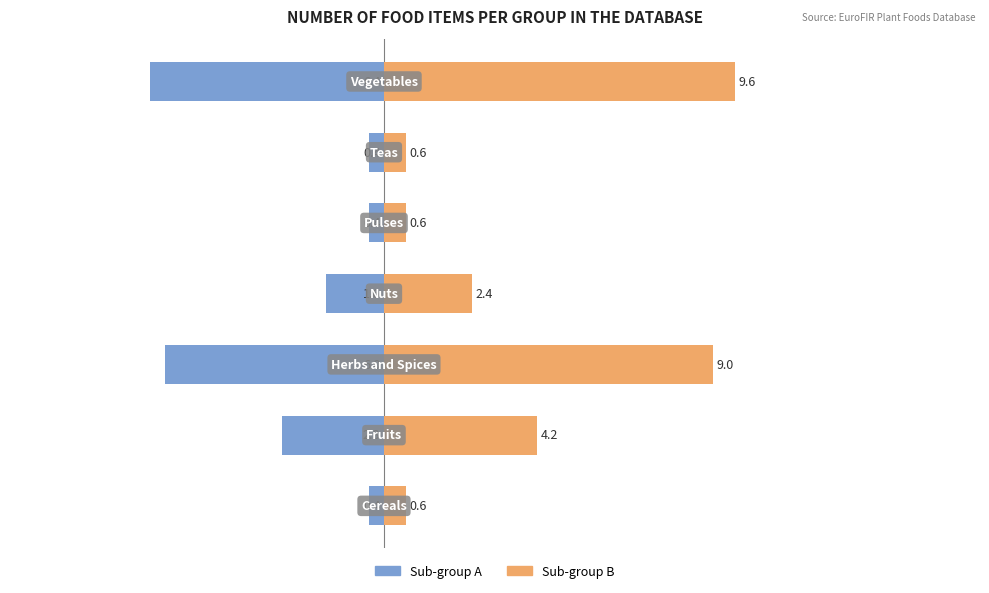

Between 4 and 5, which series saw the biggest shift?

Sub-group A